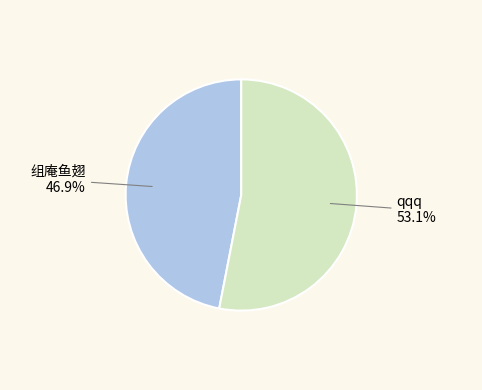

Is there any slice that represents more than half of the pie?

Yes